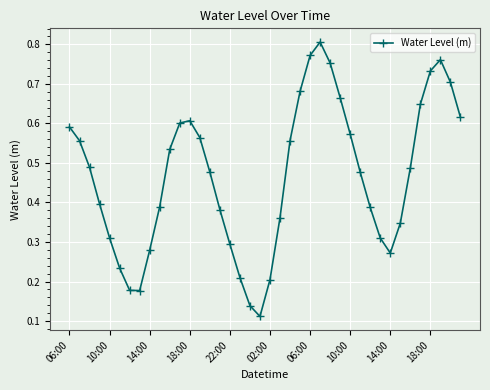

What is the sum of all values?

18.6